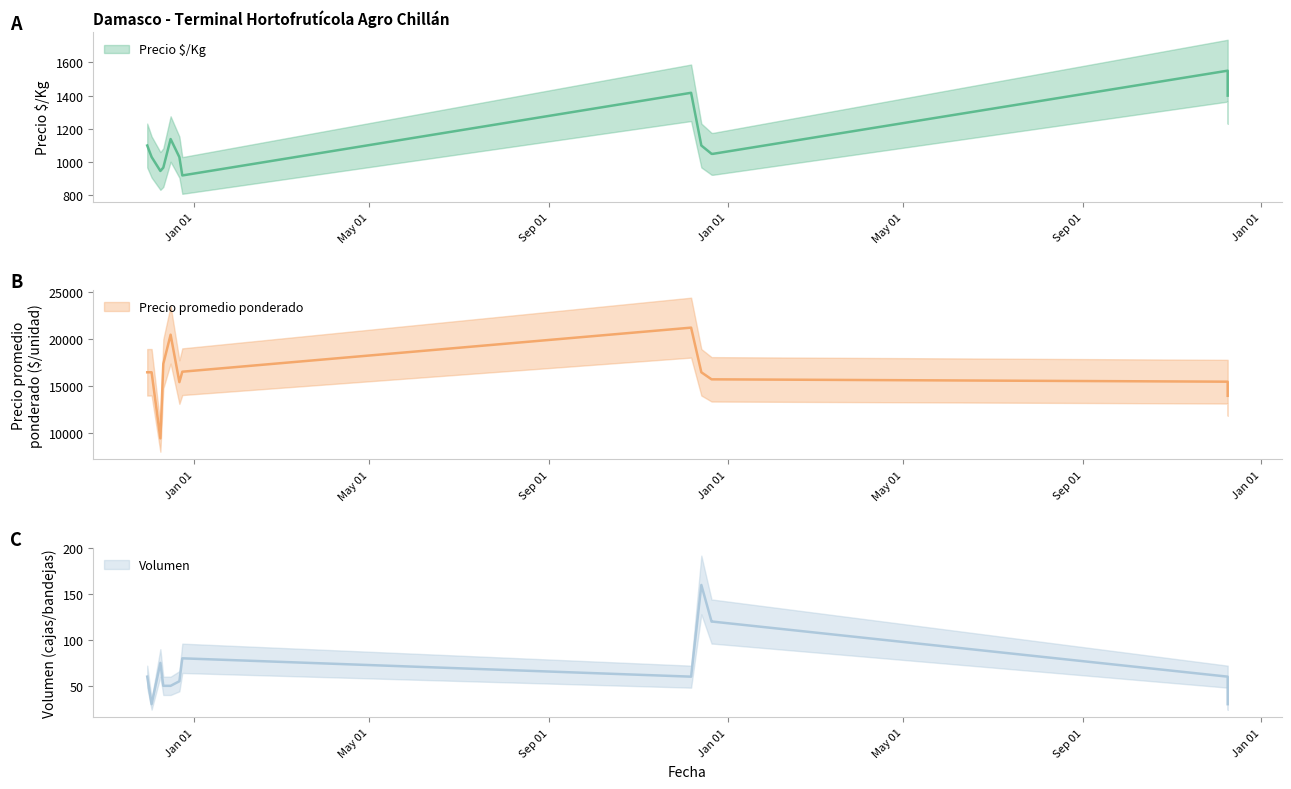

The Precio promedio ponderado series shows 15750 at 2021-12-22. True or false?

True